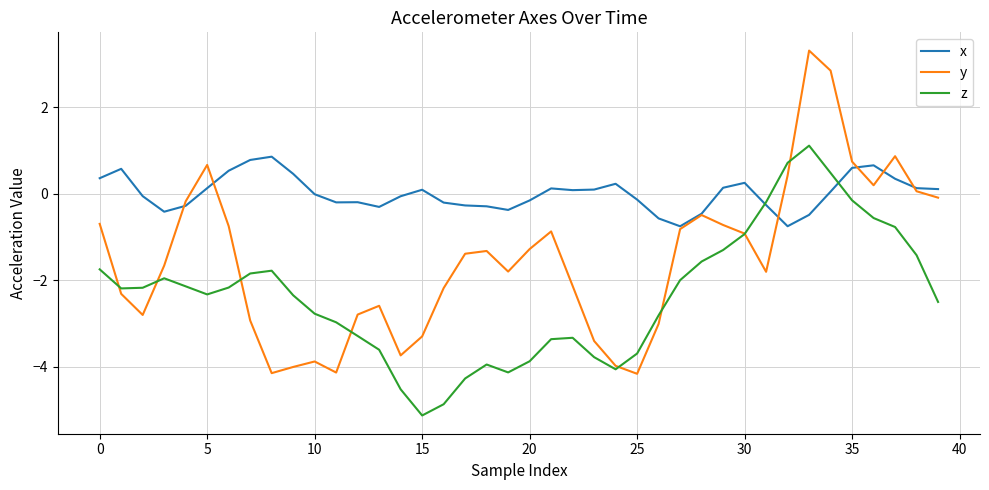

What is the lowest value of the z series?

-5.1